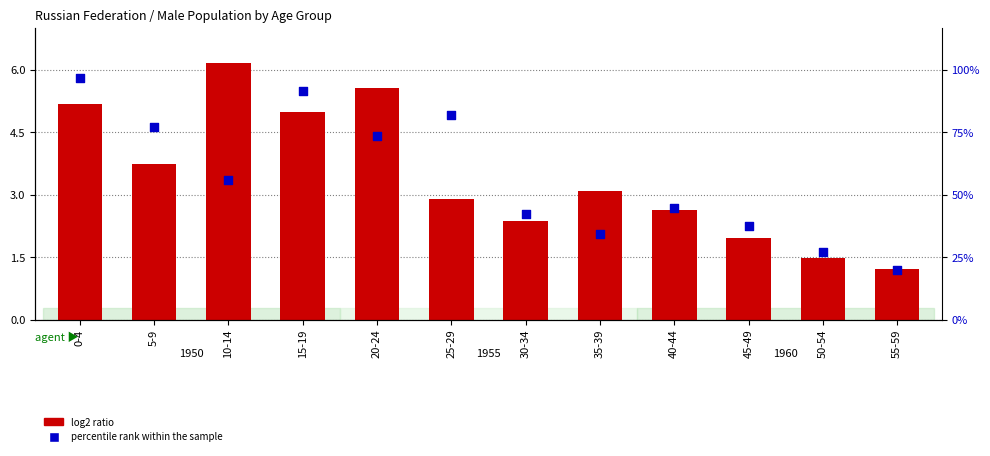

At how many categories does at least one series exceed 2?

10